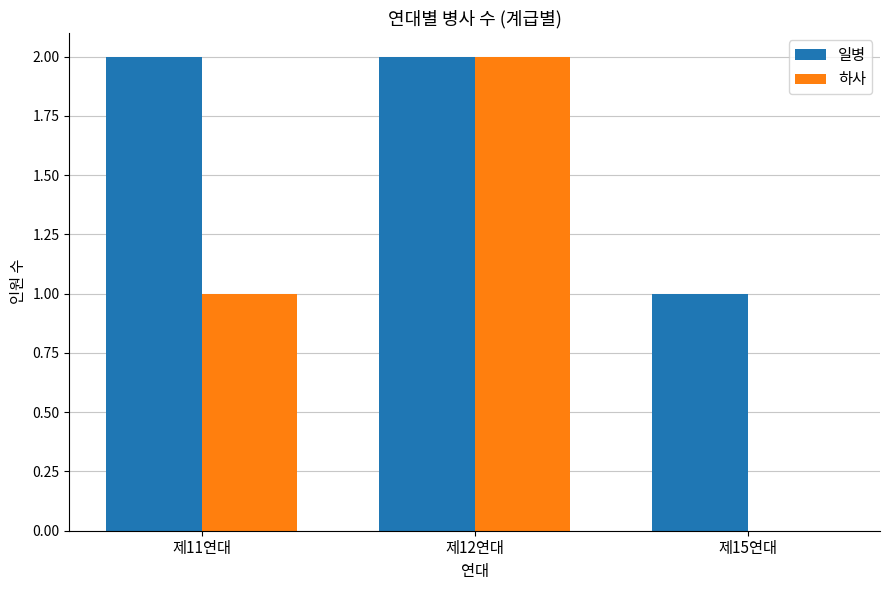

Between 제11연대 and 제12연대, which series saw the biggest shift?

하사